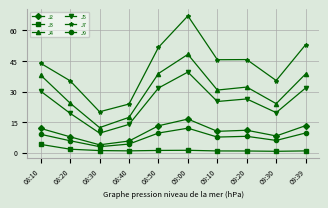

What position from the right is 08:20?

9